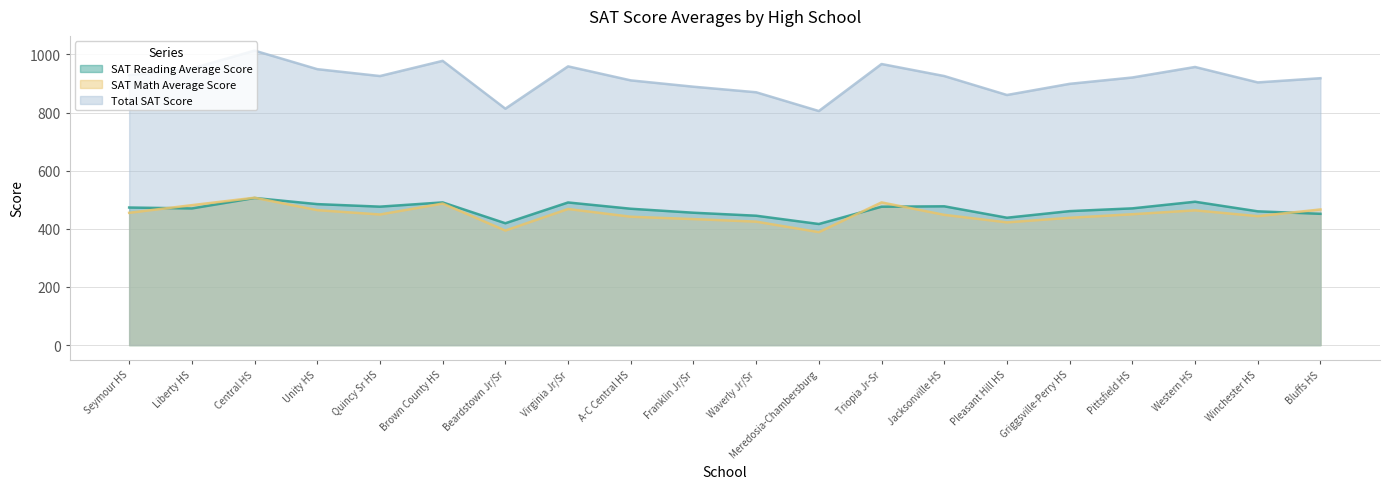

Which series changed the most between Virginia Jr/Sr and Meredosia-Chambersburg?

Total SAT Score